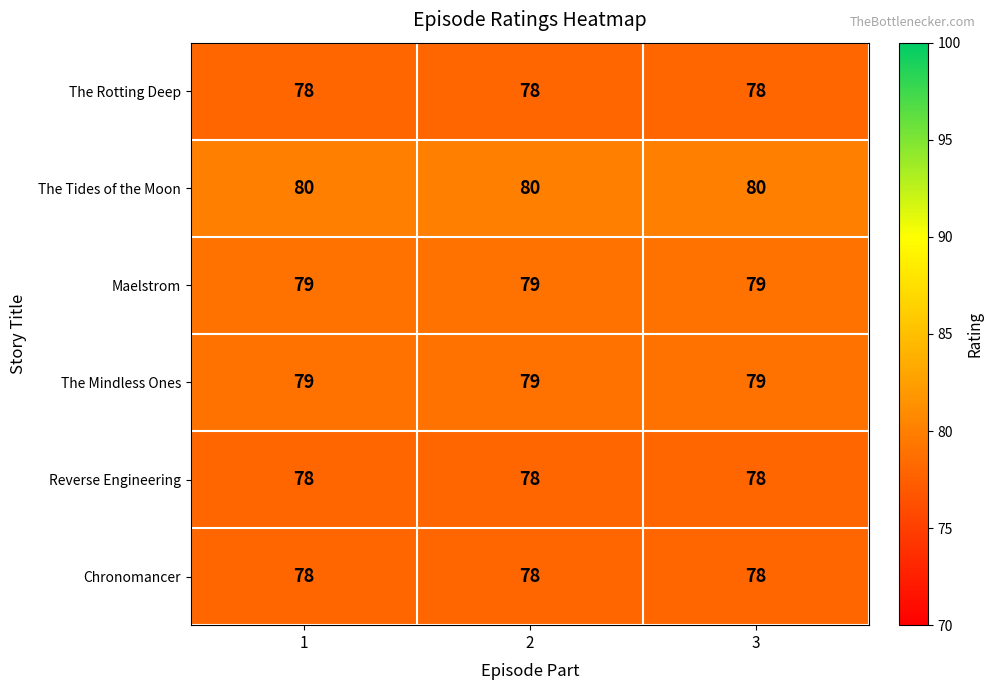

What is the highest value of the The Tides of the Moon series?

80